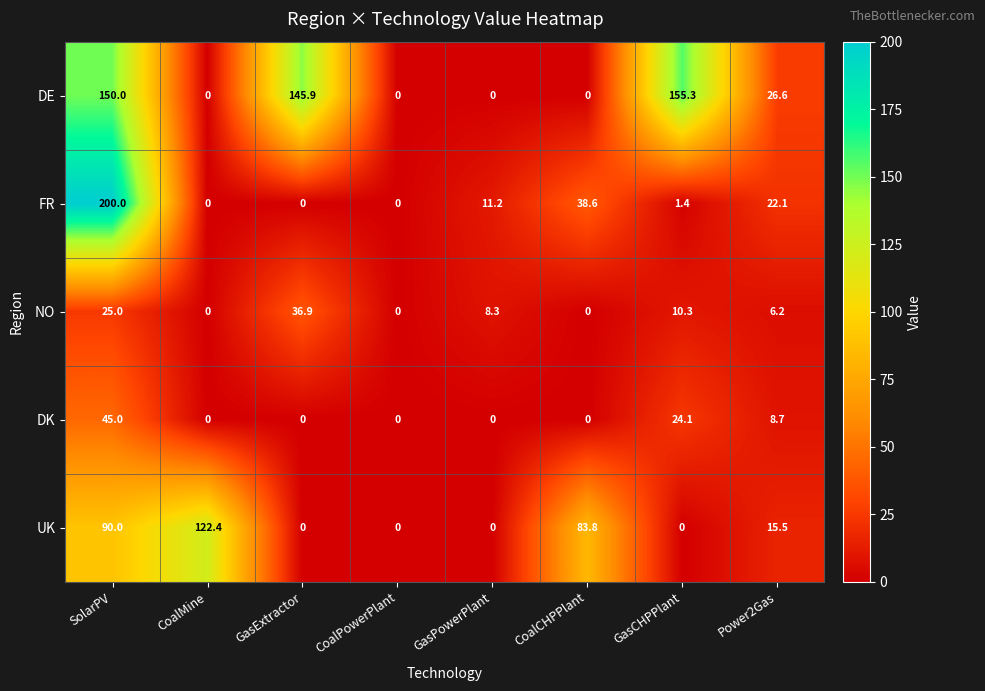

How many data points does each series have?

8